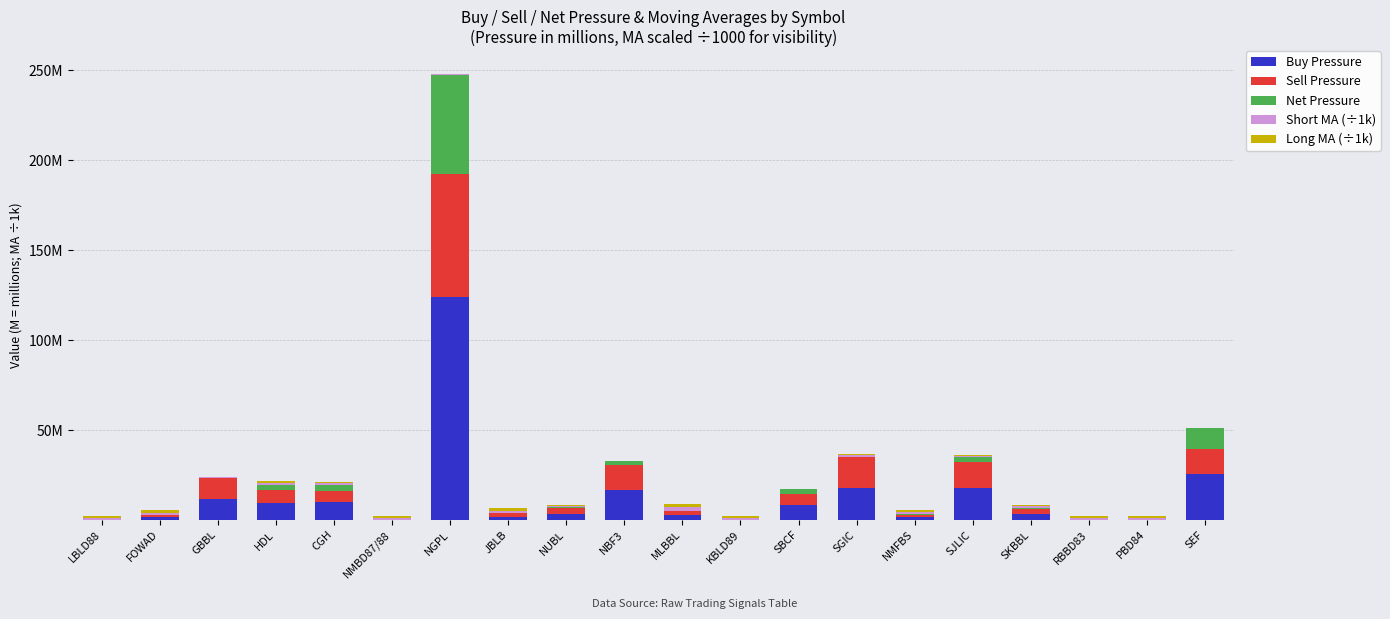

At which label is Short MA (÷1k) closest to 0?

SBCF